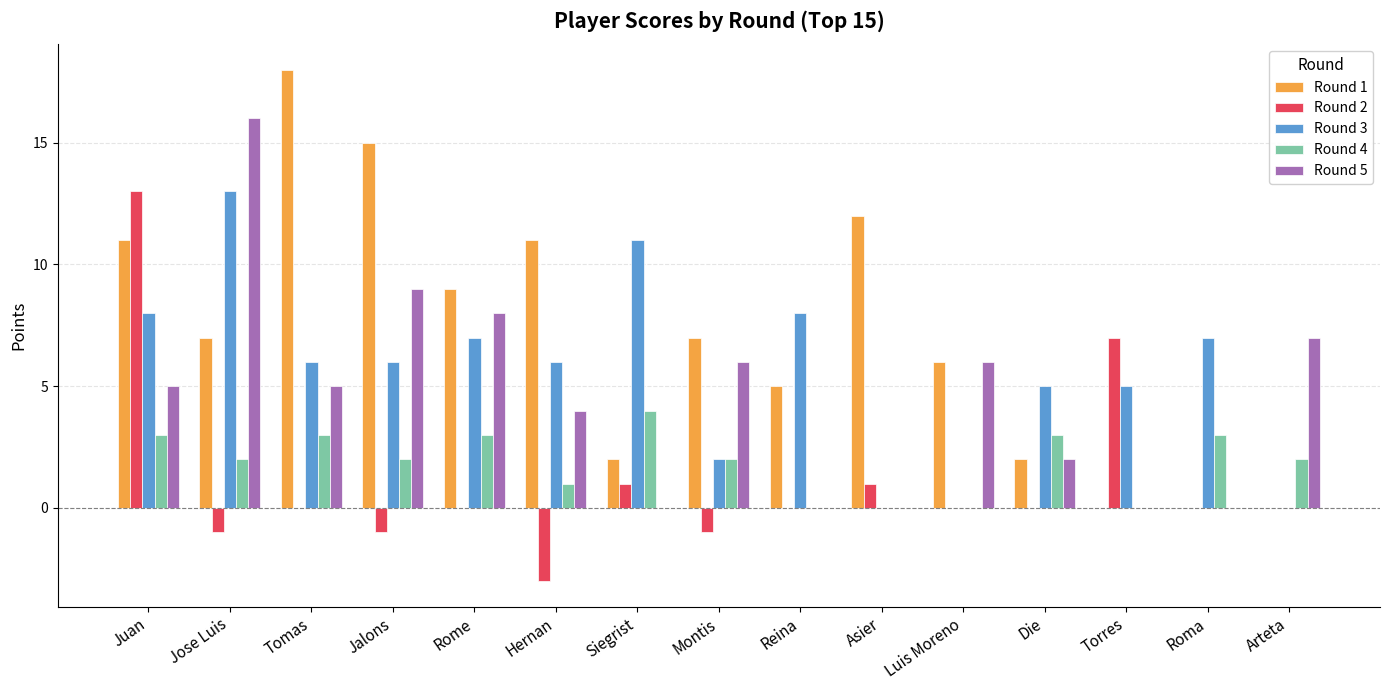

The value of Round 4 at Juan is 2. True or false?

False